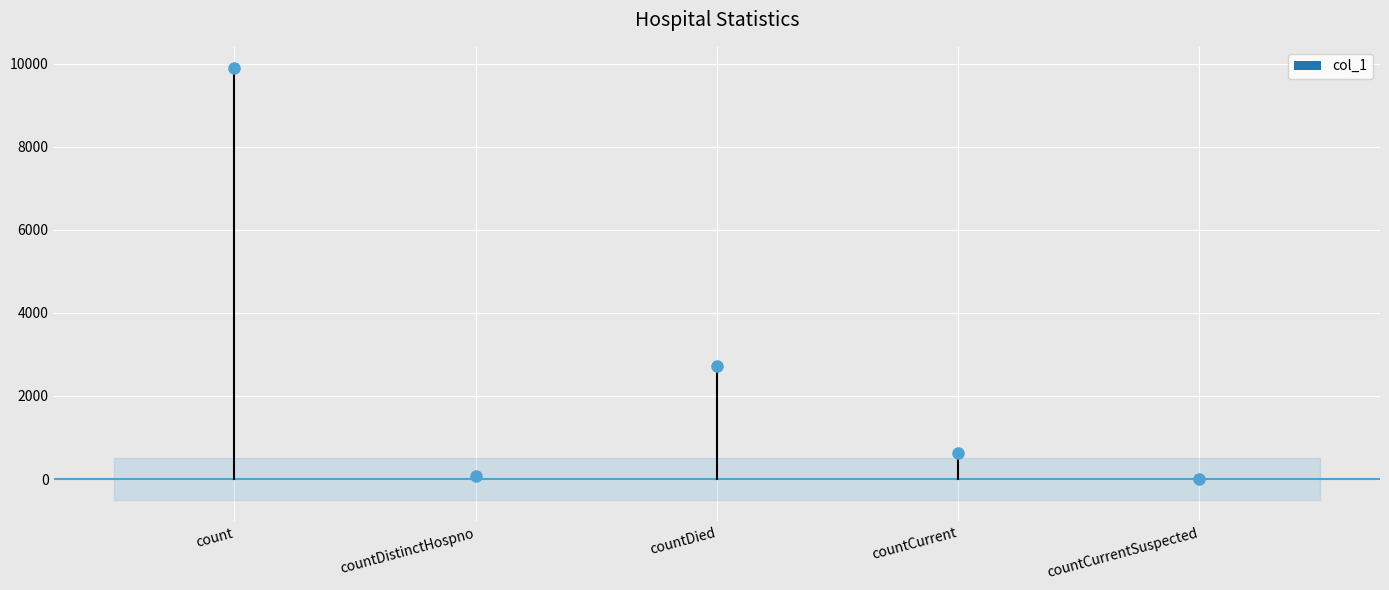

Rank the categories by value from lowest to highest.

countCurrentSuspected, countDistinctHospno, countCurrent, countDied, count